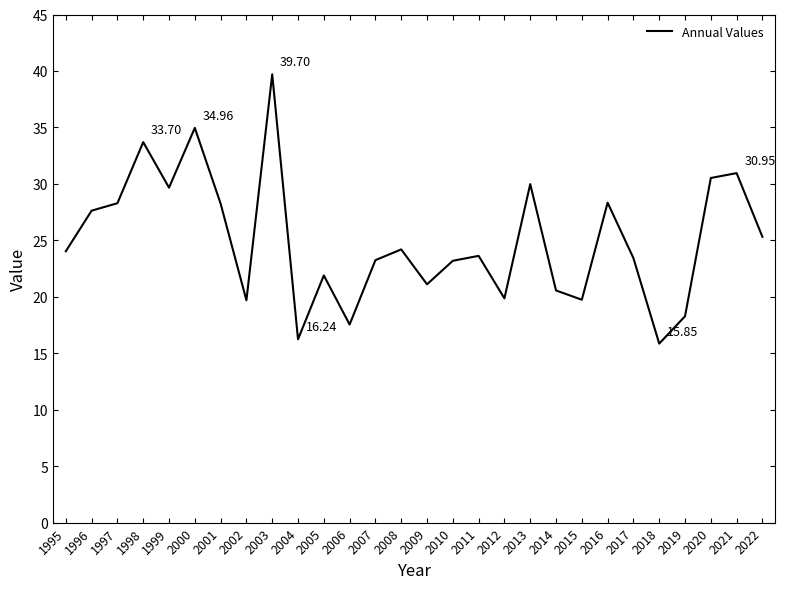

What is the average value?

25.0